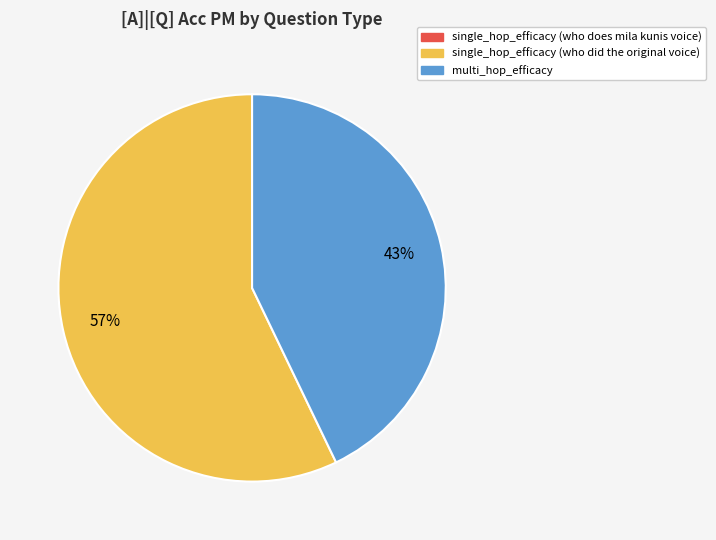

Is it true that single_hop_efficacy (who did the original voice) is 57% of the pie?

True